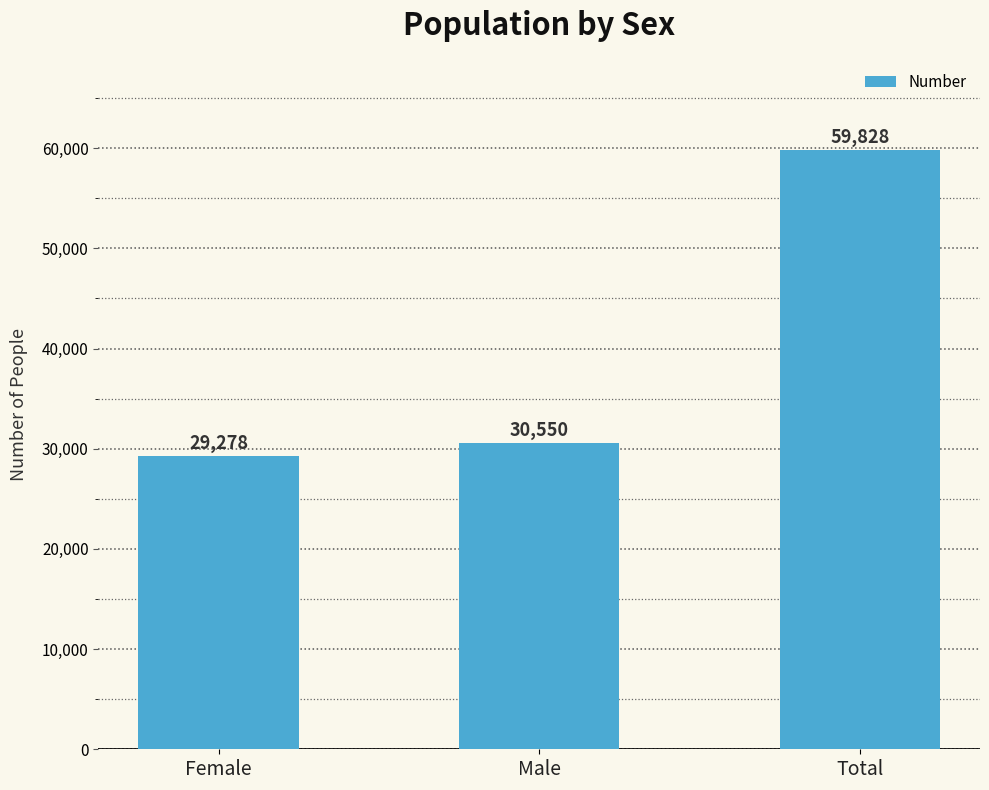

True or false: the data shows 29278 at Female.

True